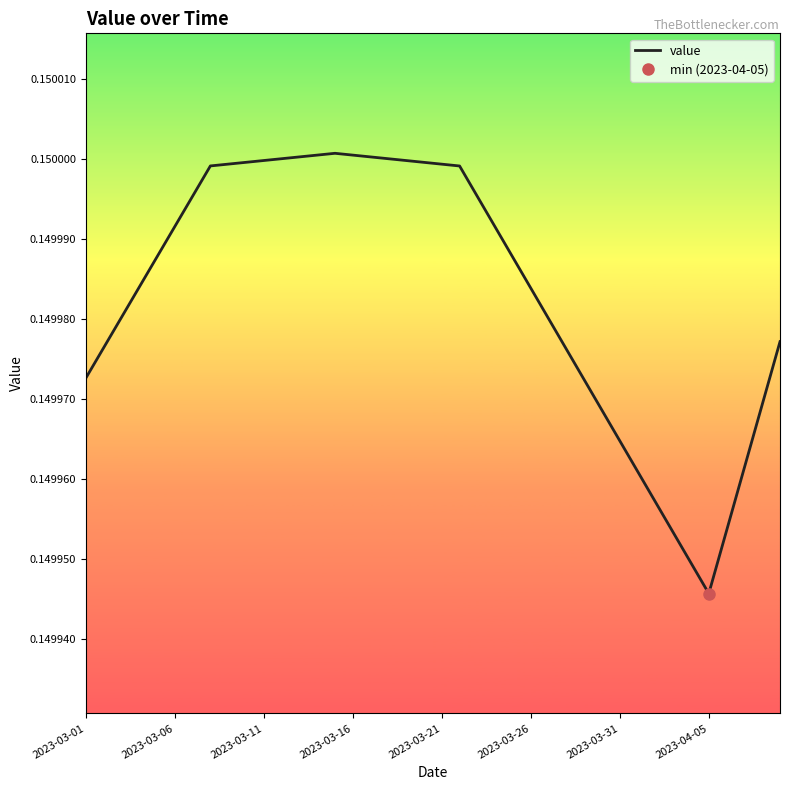

At which label does value reach its minimum?

2023-04-05